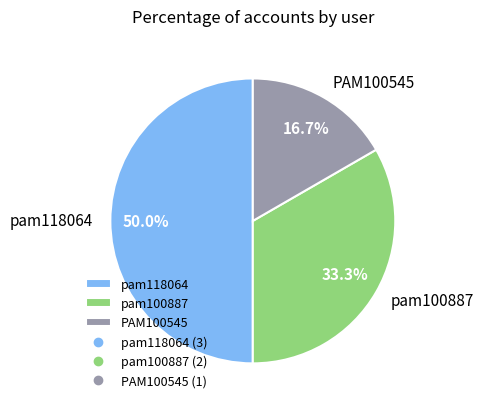

Which category has the biggest portion of the pie?

pam118064